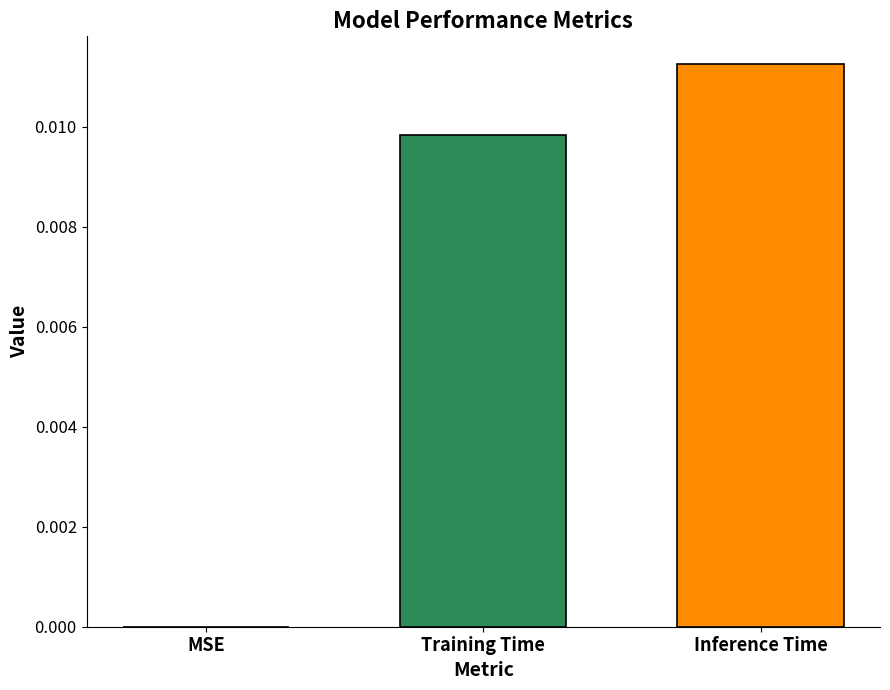

Are the bars horizontal?

No